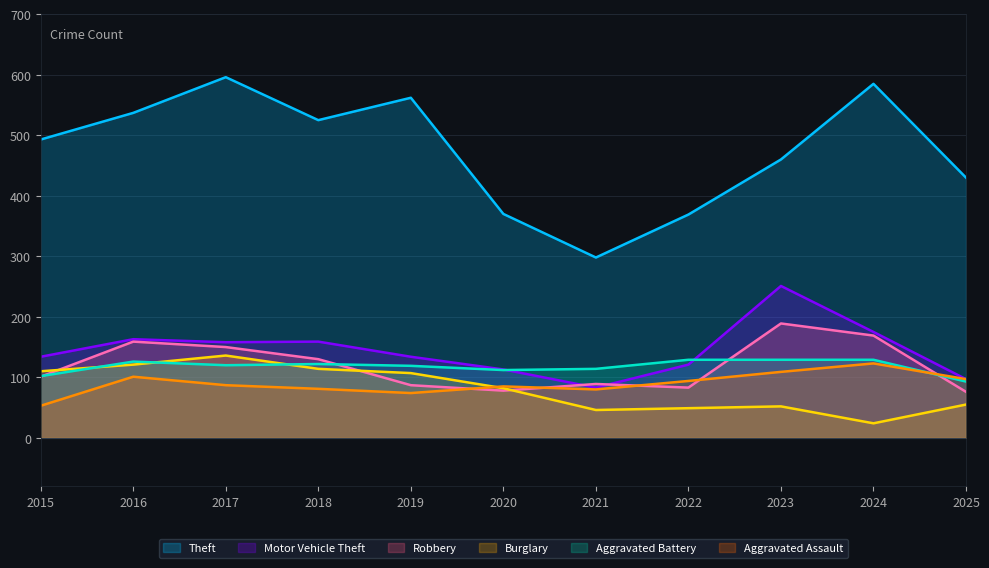

Reading left to right, list all the values displayed in this chart.

Theft: 2015=493	2016=537	2017=596	2018=525	2019=562	2020=370	2021=298	2022=369	2023=460	2024=585	2025=430
Motor Vehicle Theft: 2015=134	2016=163	2017=158	2018=159	2019=134	2020=113	2021=83	2022=121	2023=251	2024=175	2025=97
Robbery: 2015=101	2016=159	2017=150	2018=130	2019=87	2020=78	2021=89	2022=83	2023=189	2024=169	2025=76
Burglary: 2015=110	2016=121	2017=136	2018=114	2019=107	2020=82	2021=46	2022=49	2023=52	2024=24	2025=55
Aggravated Battery: 2015=102	2016=126	2017=120	2018=122	2019=119	2020=112	2021=114	2022=129	2023=129	2024=129	2025=93
Aggravated Assault: 2015=53	2016=101	2017=87	2018=81	2019=74	2020=85	2021=80	2022=94	2023=109	2024=123	2025=97